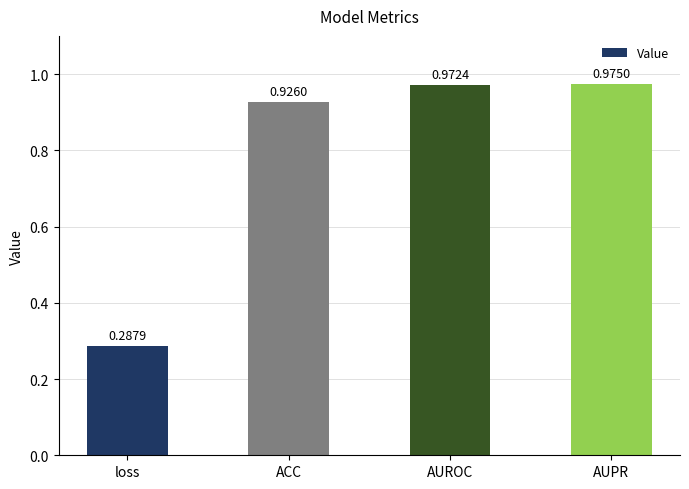

At which label is the value closest to 0?

loss